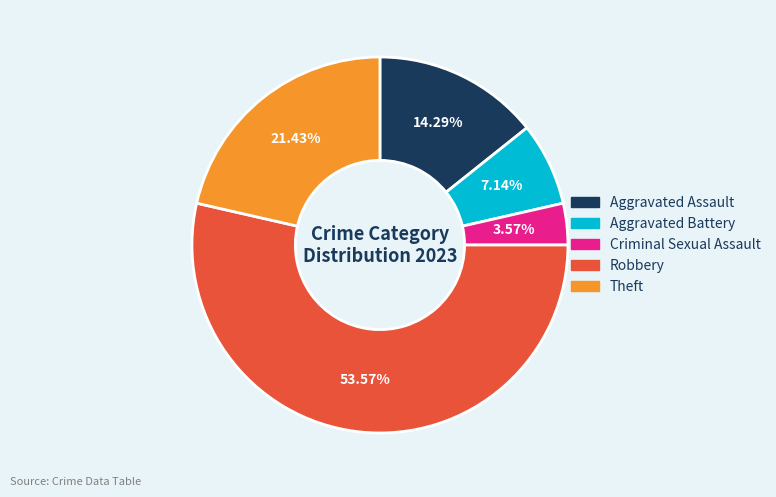

To the nearest percent, what portion does Theft represent?

21%